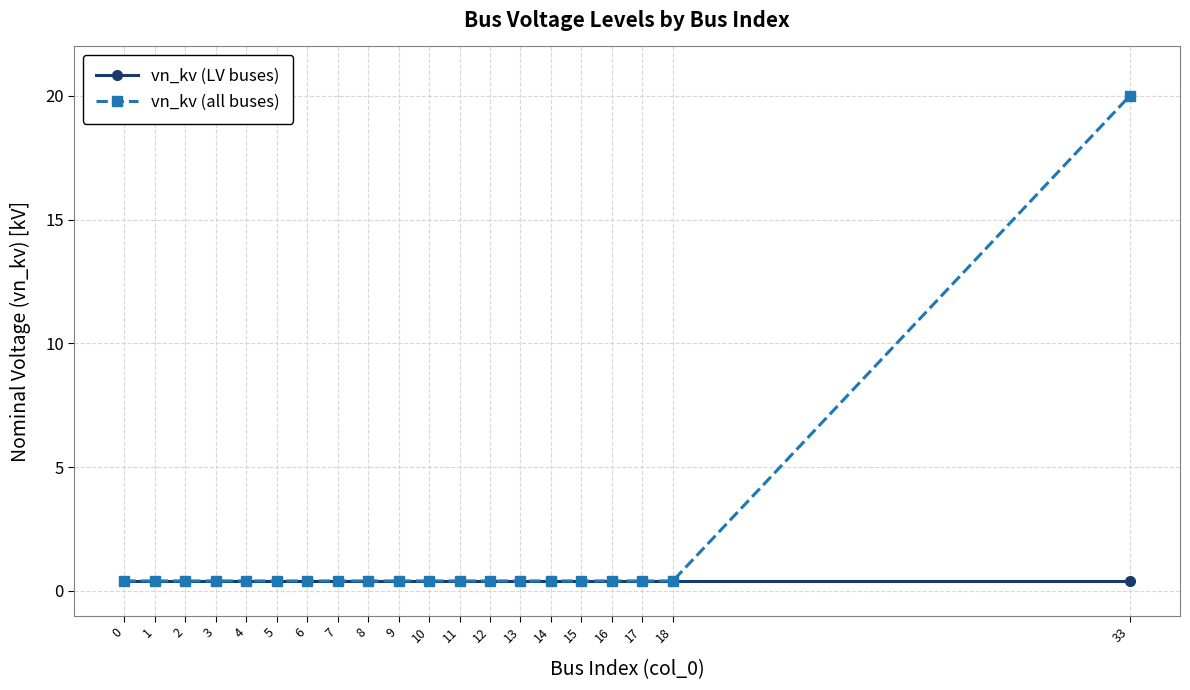

Reading left to right, list all the values displayed in this chart.

vn_kv (LV buses): 0=0.4	1=0.4	2=0.4	3=0.4	4=0.4	5=0.4	6=0.4	7=0.4	8=0.4	9=0.4	10=0.4	11=0.4	12=0.4	13=0.4	14=0.4	15=0.4	16=0.4	17=0.4	18=0.4	33=0.4
vn_kv (all buses): 0=0.4	1=0.4	2=0.4	3=0.4	4=0.4	5=0.4	6=0.4	7=0.4	8=0.4	9=0.4	10=0.4	11=0.4	12=0.4	13=0.4	14=0.4	15=0.4	16=0.4	17=0.4	18=0.4	33=20.0